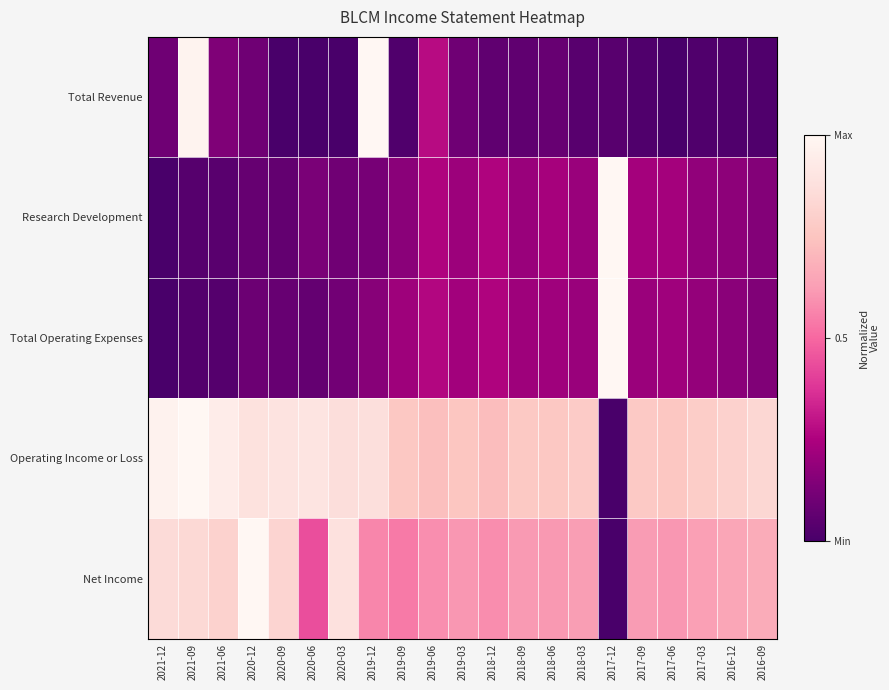

Rank the series by their maximum value, from lowest to highest.

Total Revenue, Research Development, Total Operating Expenses, Operating Income or Loss, Net Income